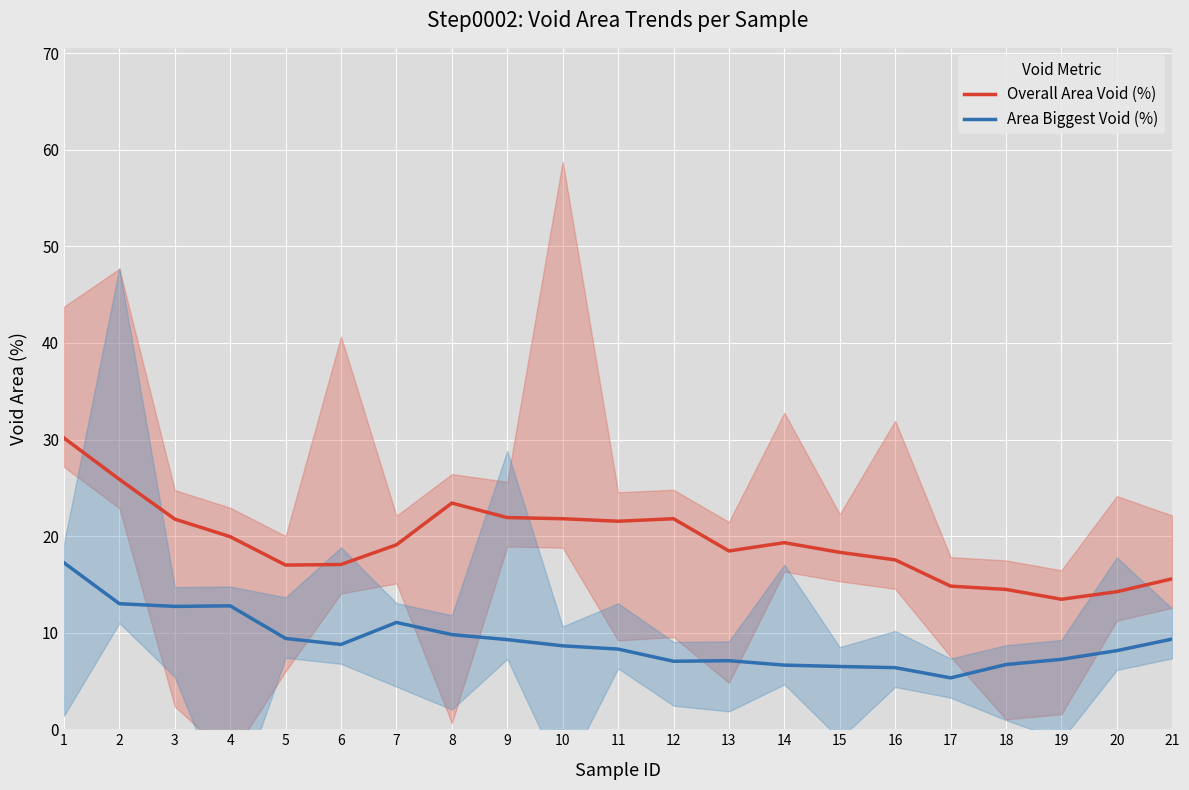

Reading left to right, transcribe all the data shown in this chart.

Overall Area Void (%): 1=30.2	2=25.9	3=21.8	4=19.9	5=17.0	6=17.1	7=19.1	8=23.4	9=21.9	10=21.8	11=21.5	12=21.8	13=18.5	14=19.3	15=18.3	16=17.5	17=14.8	18=14.5	19=13.5	20=14.2	21=15.6
Area Biggest Void (%): 1=17.2	2=13.0	3=12.7	4=12.8	5=9.4	6=8.8	7=11.1	8=9.8	9=9.3	10=8.6	11=8.3	12=7.0	13=7.1	14=6.6	15=6.5	16=6.4	17=5.3	18=6.7	19=7.2	20=8.1	21=9.3